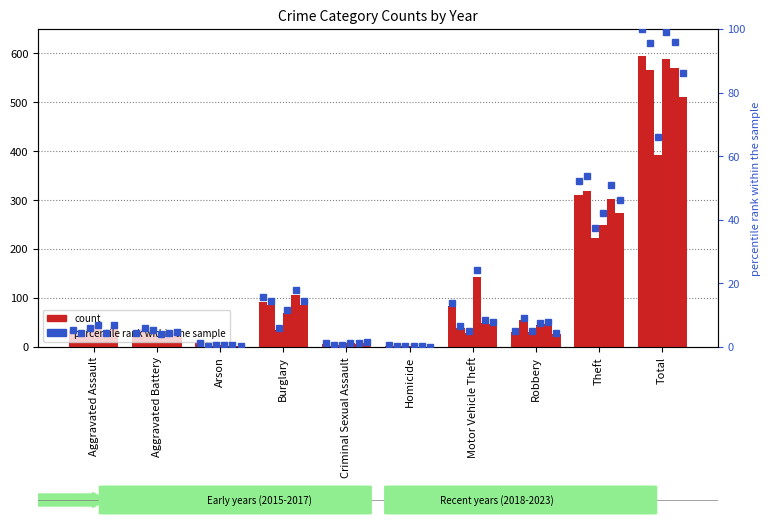

What is the greatest value displayed?

100.0